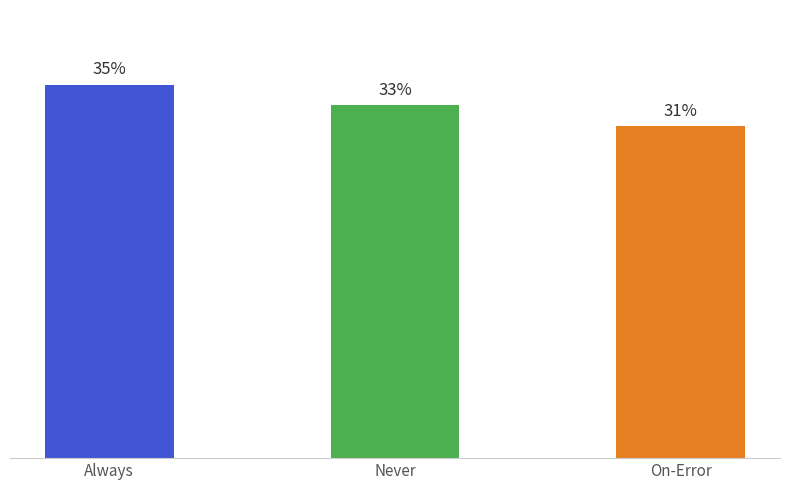

Are the bars horizontal?

No